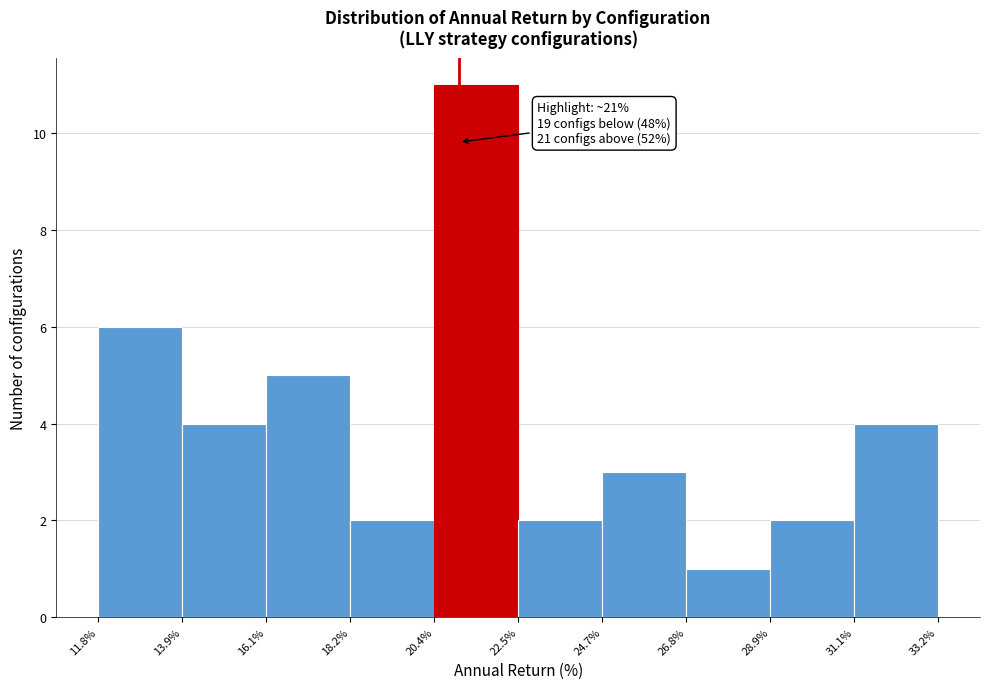

Over which range of the x-axis is the bar tallest?

20.4% to 22.5%